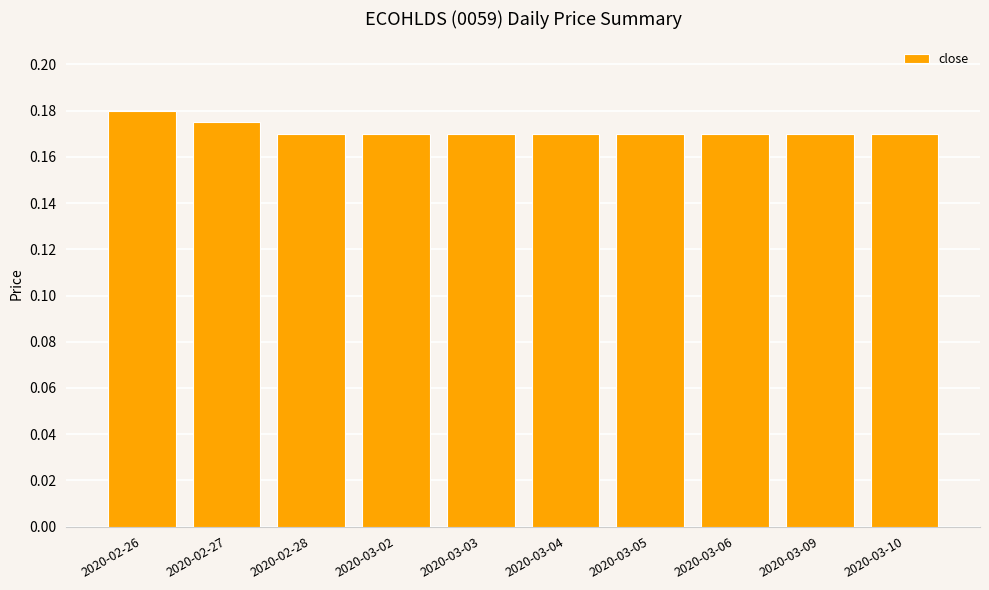

What is the sum of the values at 2020-03-04 and 2020-03-05?

0.3